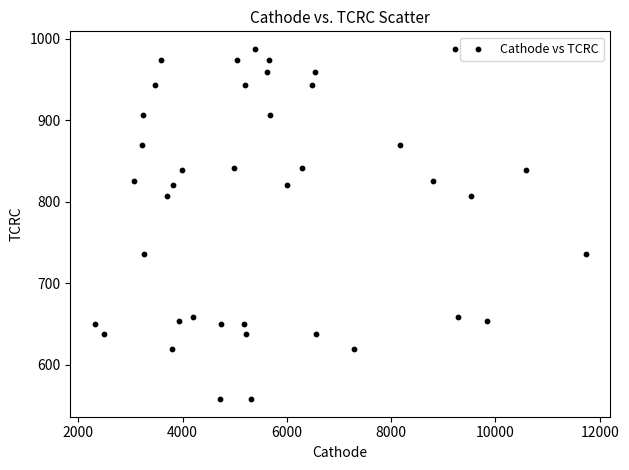

What is the range of X values (max minus min)?

9408.7